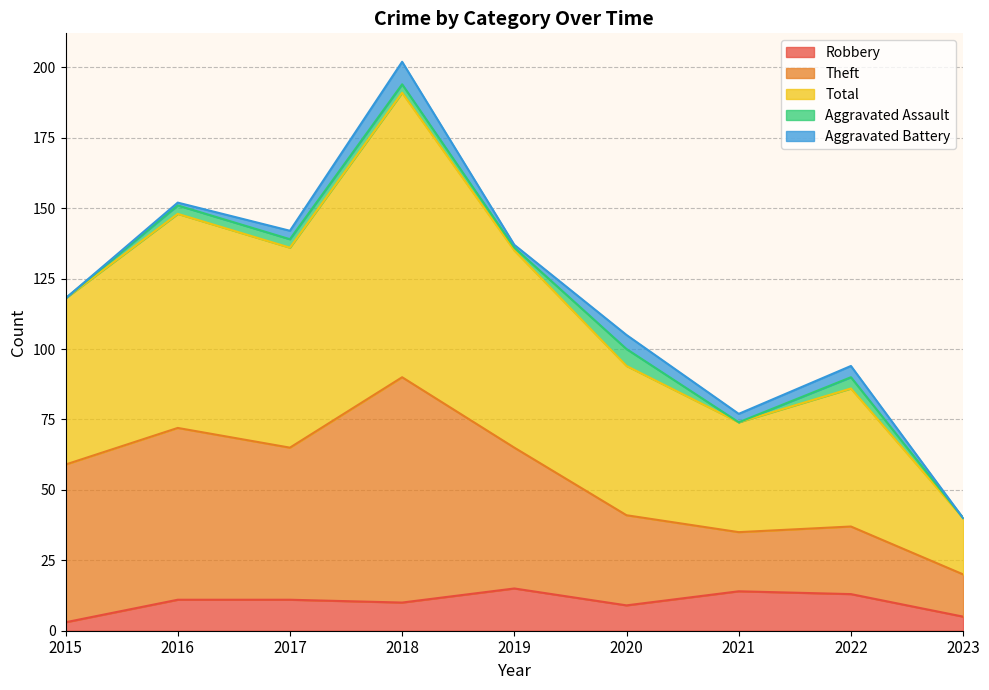

What is the maximum value for Robbery?

15